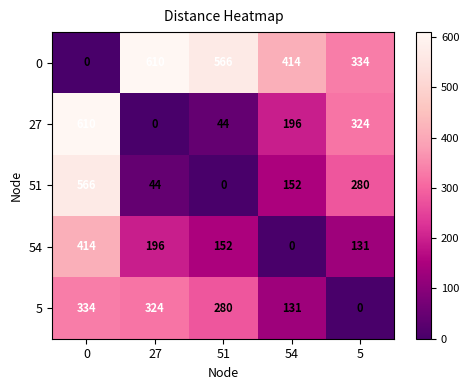

What is the difference between the highest and lowest values at 51?

566